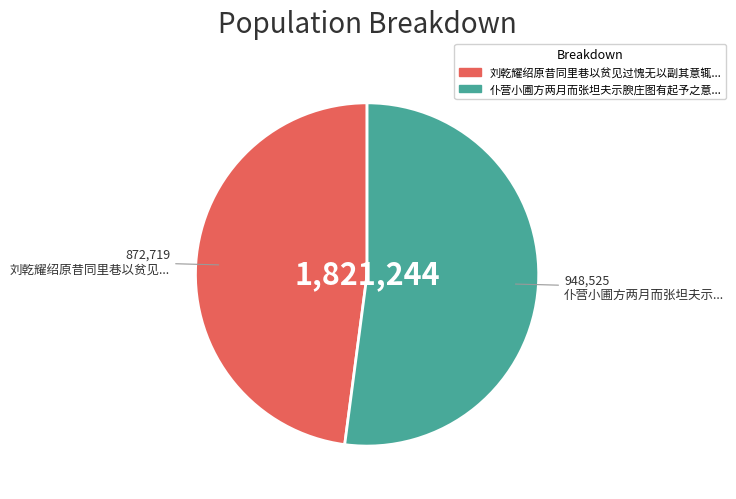

Does any single category account for the majority?

Yes